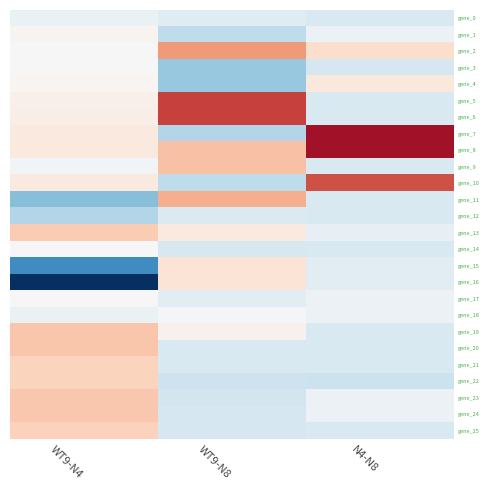

Between WT9-N4 and N4-N8, which is larger?

WT9-N4